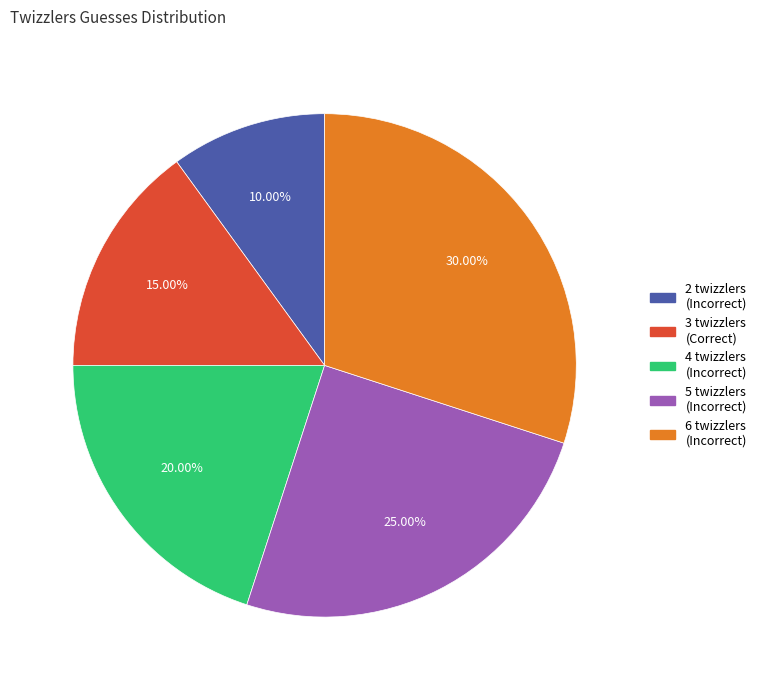

Rank the categories by value from highest to lowest.

6 twizzlers (Incorrect), 5 twizzlers (Incorrect), 4 twizzlers (Incorrect), 3 twizzlers (Correct), 2 twizzlers (Incorrect)